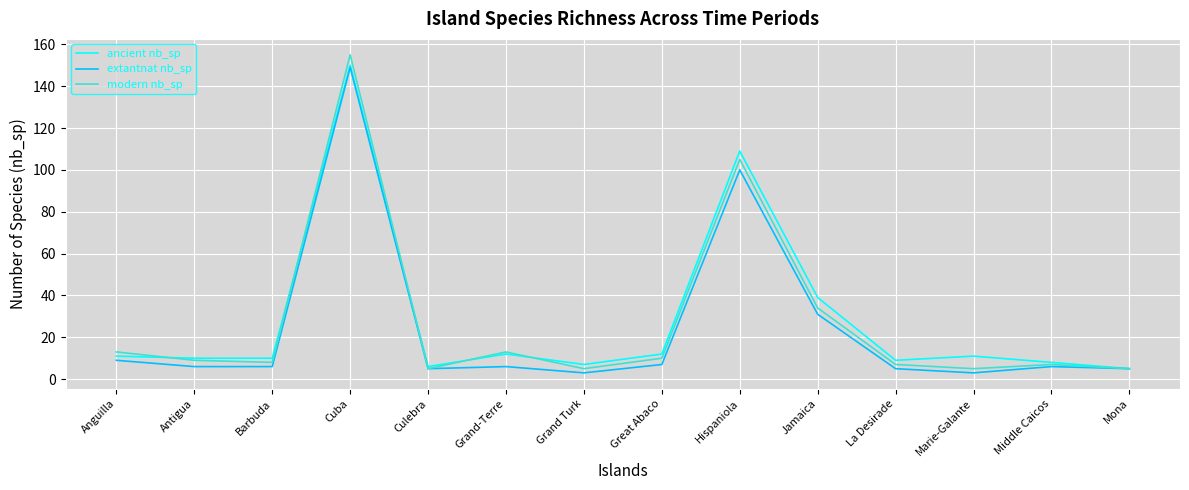

What is the sum of the extantnat nb_sp values at Anguilla and La Desirade?

14